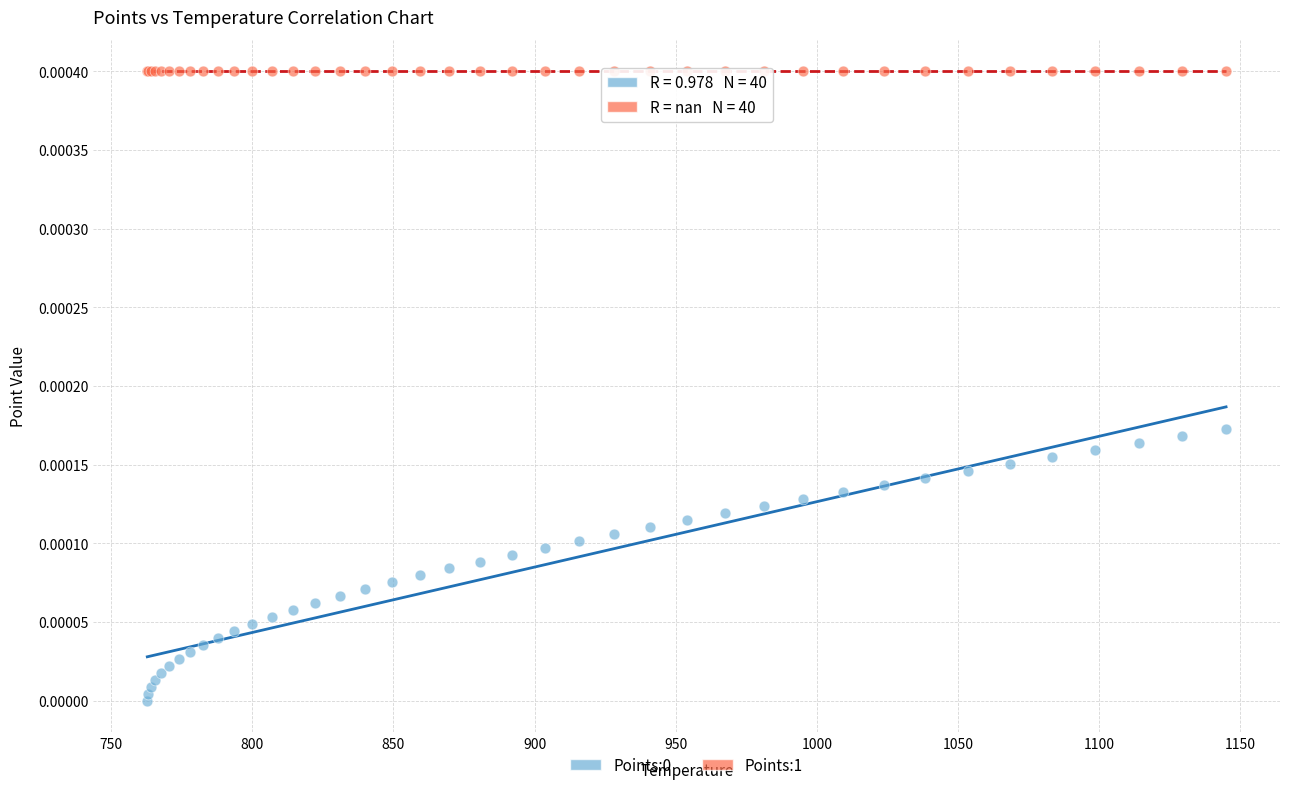

Which series reaches the maximum Y coordinate?

Points:1